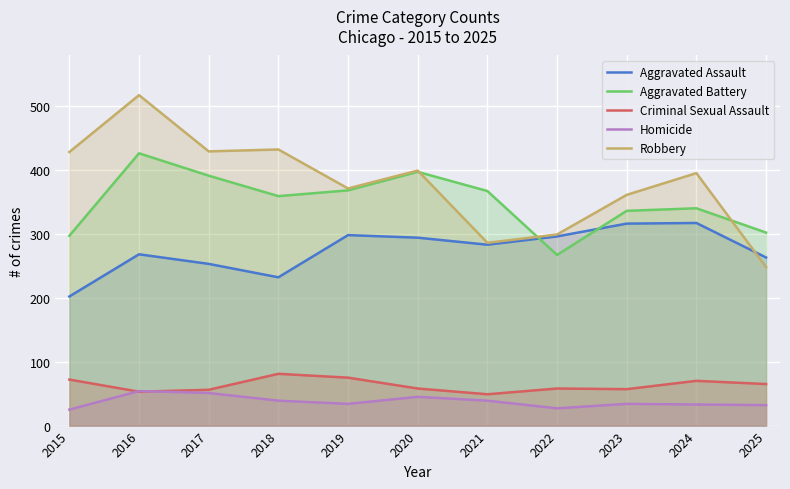

Reading left to right, what are all the values shown in this chart?

Aggravated Assault: 2015=202	2016=268	2017=253	2018=232	2019=298	2020=294	2021=283	2022=296	2023=316	2024=317	2025=263
Aggravated Battery: 2015=297	2016=426	2017=391	2018=359	2019=368	2020=397	2021=367	2022=267	2023=336	2024=340	2025=302
Criminal Sexual Assault: 2015=72	2016=53	2017=56	2018=81	2019=75	2020=58	2021=49	2022=58	2023=57	2024=70	2025=65
Homicide: 2015=25	2016=54	2017=51	2018=39	2019=34	2020=45	2021=39	2022=27	2023=34	2024=33	2025=32
Robbery: 2015=428	2016=517	2017=429	2018=432	2019=371	2020=399	2021=286	2022=299	2023=361	2024=395	2025=248